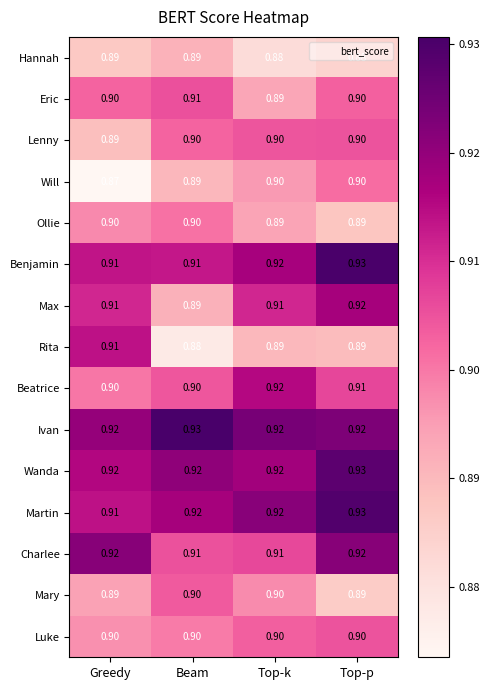

Is the value of Mary at Top-p greater than the value of Beatrice at Top-p?

No